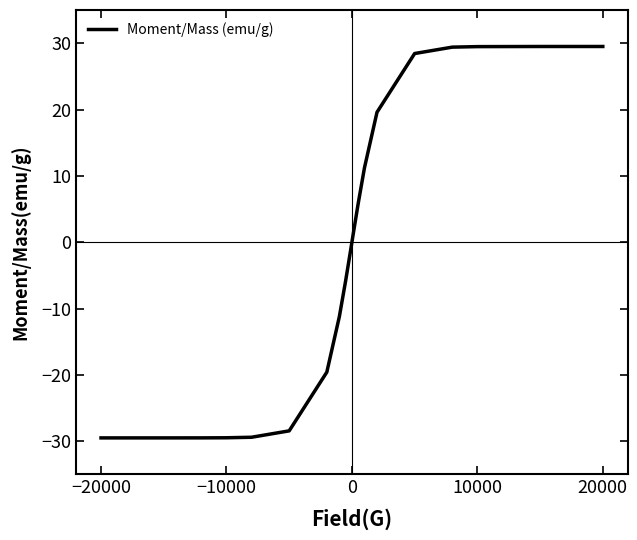

What is the difference between the maximum and minimum values?

59.0